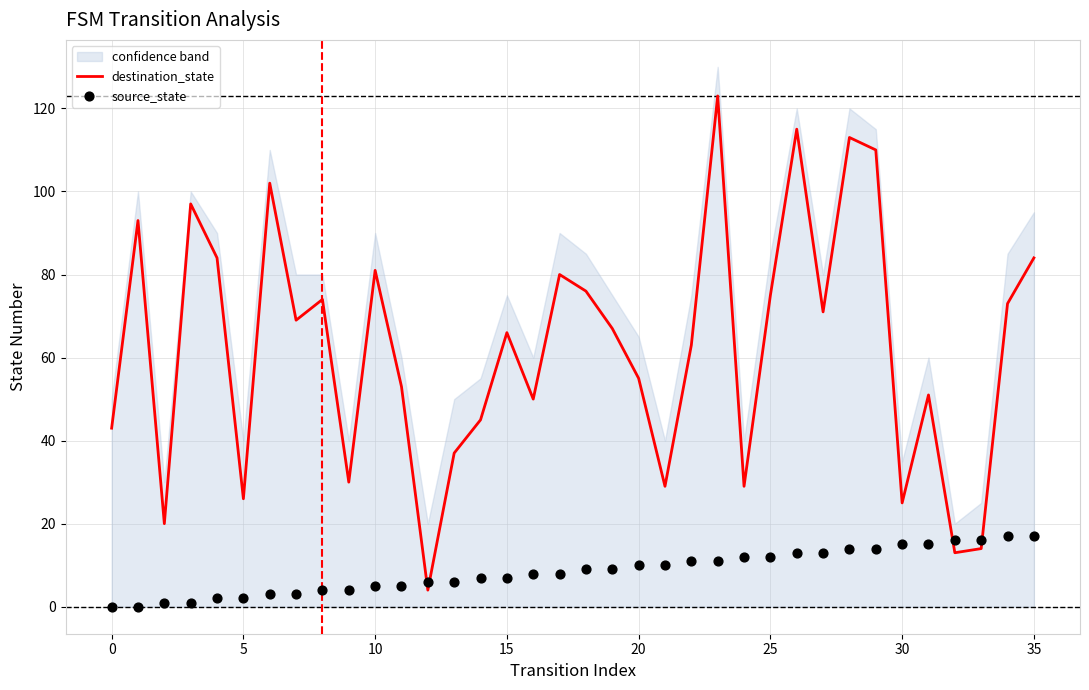

What are all the series names shown in the legend?

destination_state, source_state